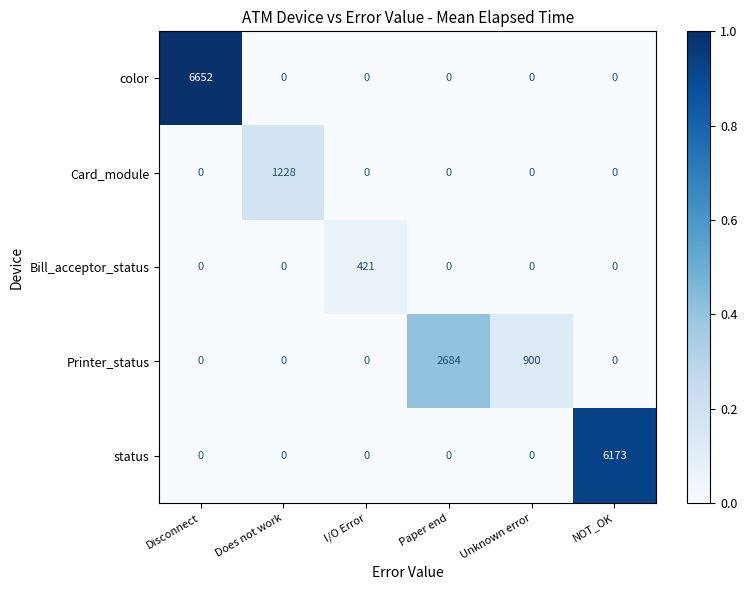

What is the approximate value of Printer_status at Unknown error, to the nearest 10?

900